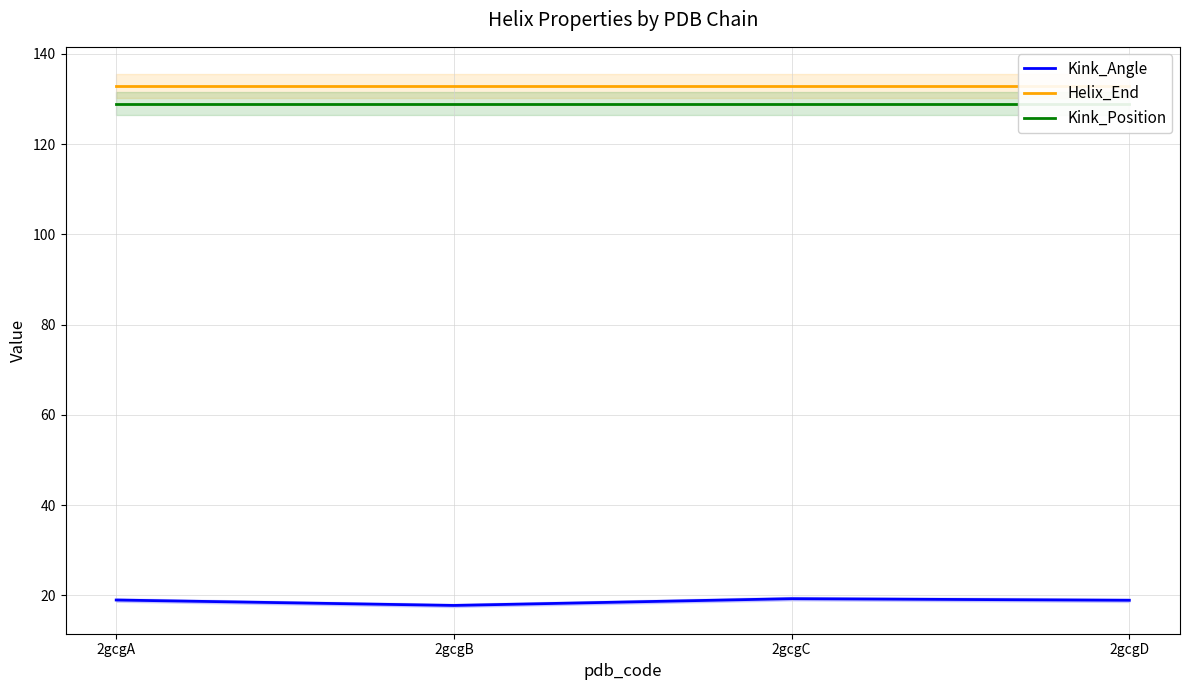

At which label is Helix_End closest to 133?

2gcgA